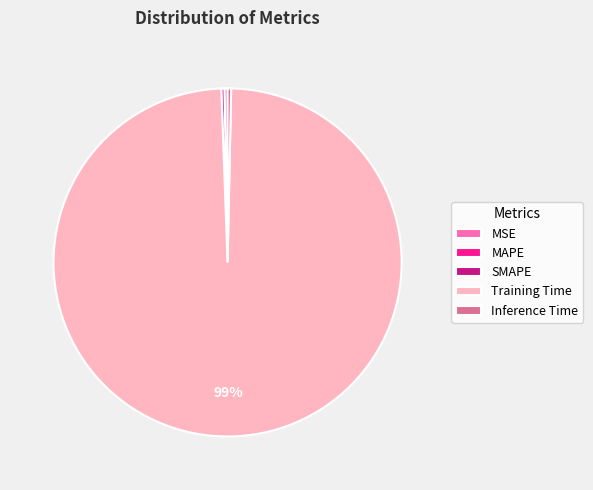

To the nearest percent, what is the average slice percentage?

20%